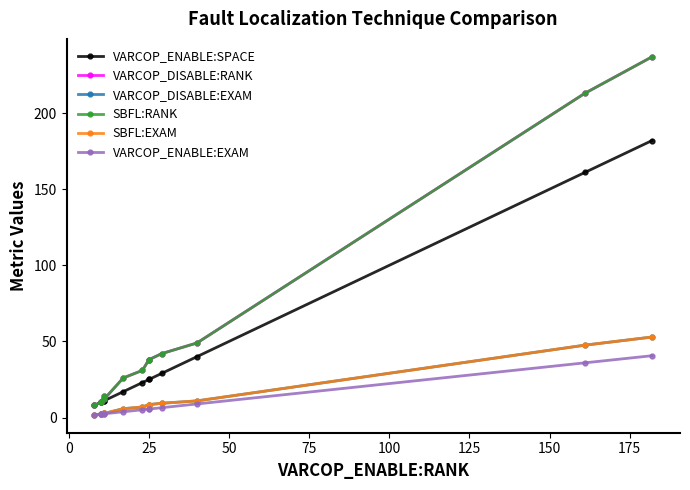

Between 50 and 125, which series saw the biggest shift?

VARCOP_DISABLE:RANK